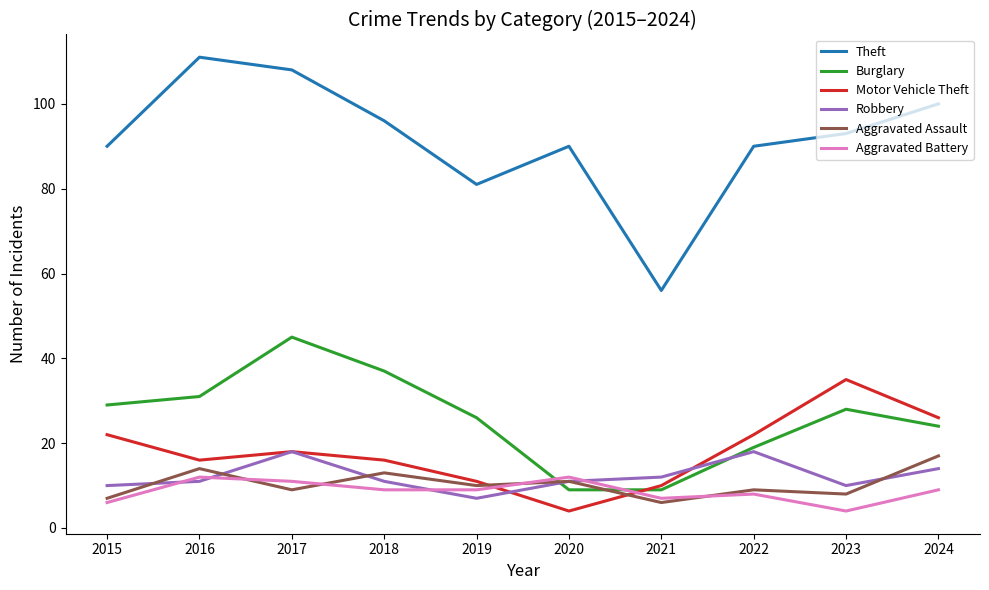

How many lines are shown in the chart?

6